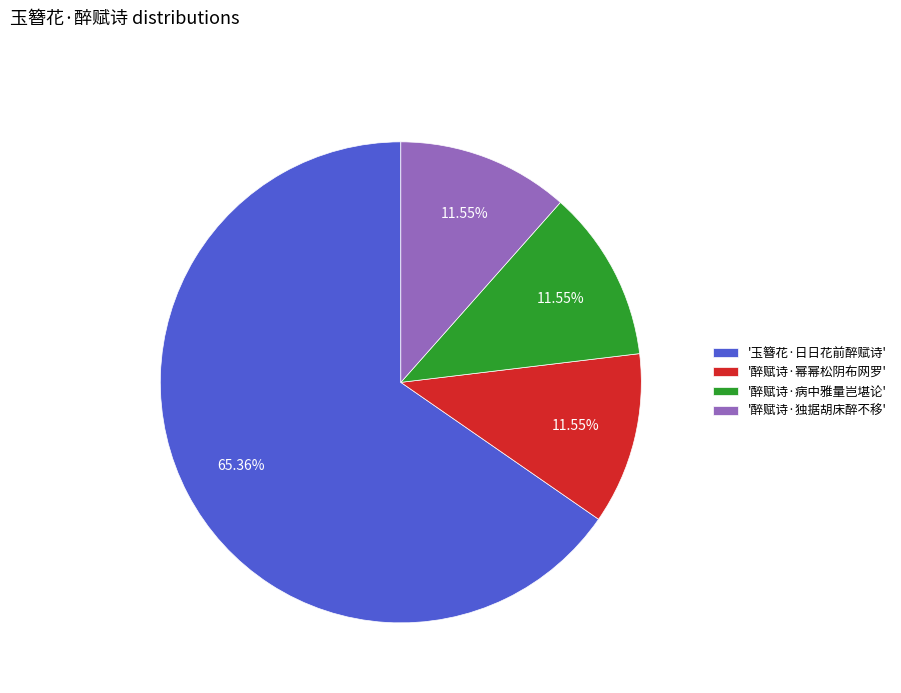

Count the number of slices in the pie.

4